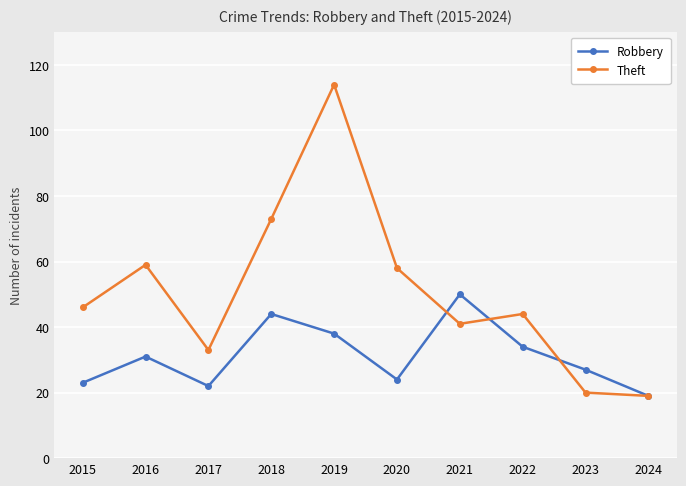

How many lines are shown in the chart?

2